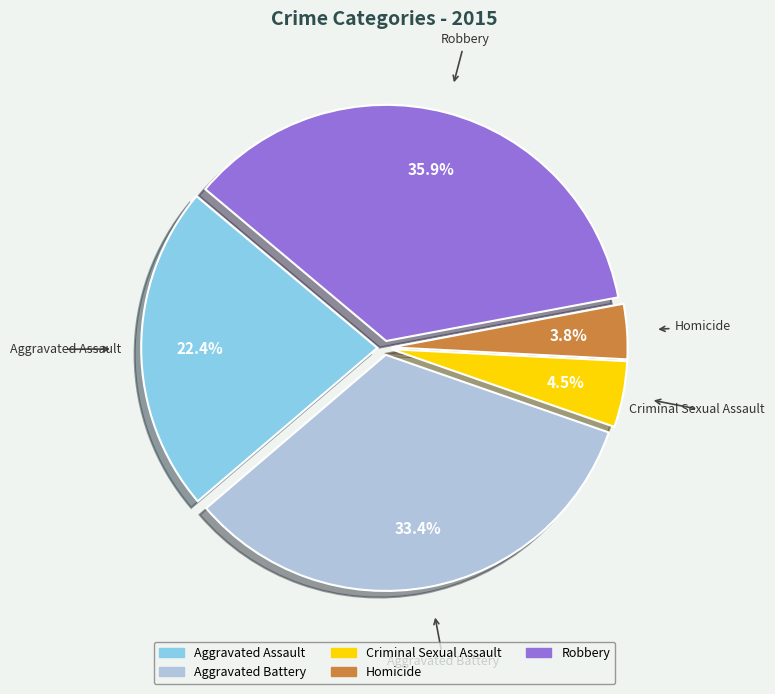

What is the ratio of the value at Aggravated Battery to the value at Robbery?

0.9